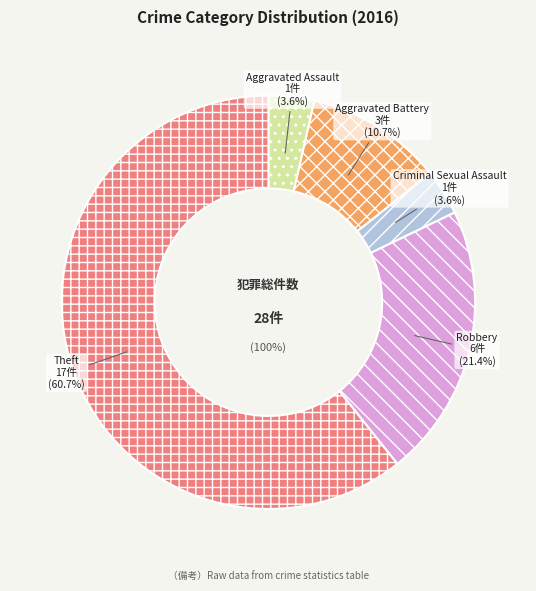

Which slice represents more than half of the pie?

Theft